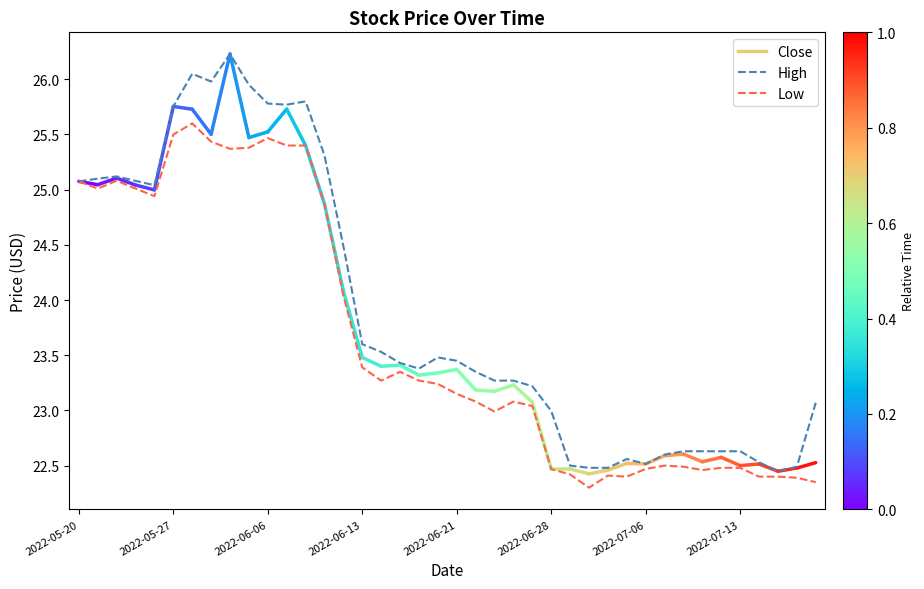

What is the smallest value displayed?

22.3